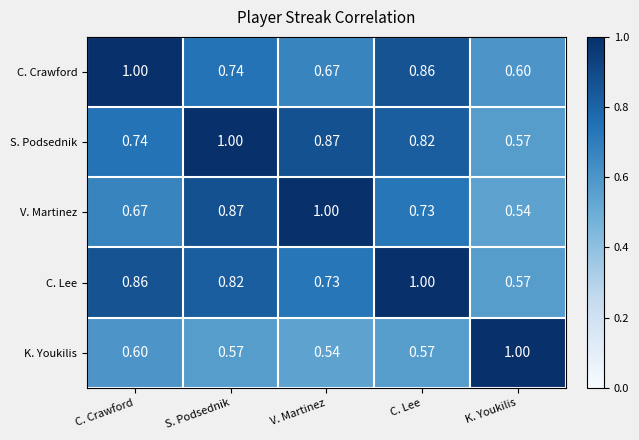

At which label is C. Lee closest to 0?

K. Youkilis